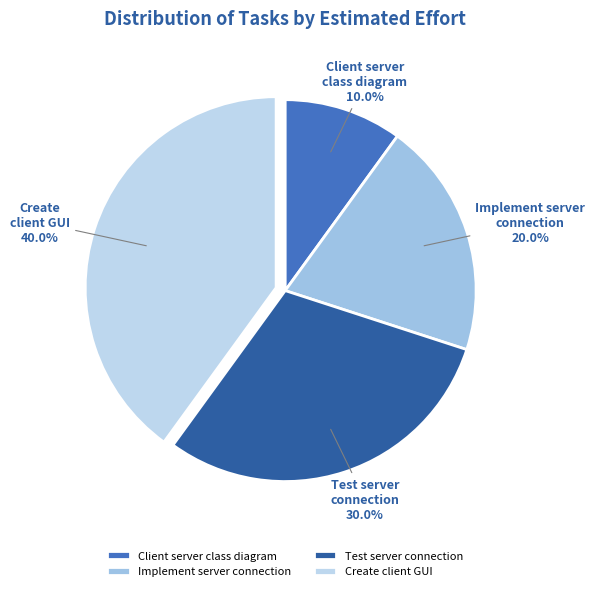

Combined, what portion of the pie is Implement server connection and Client server class diagram?

30.0%